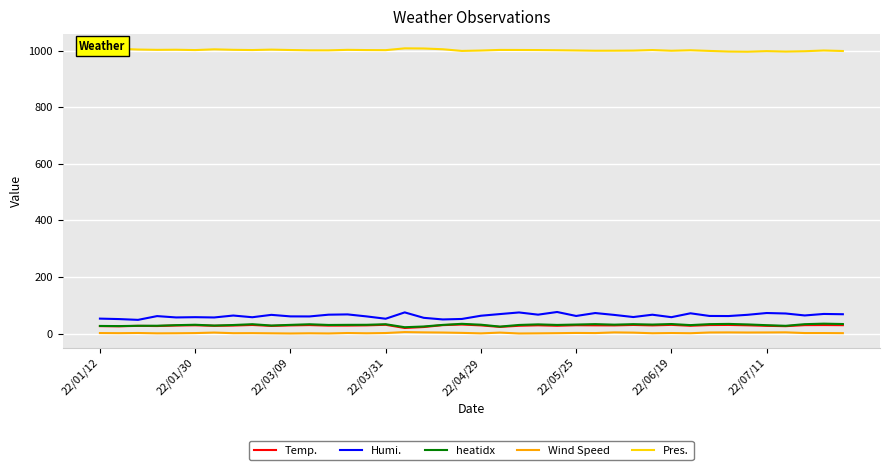

True or false: Humi. and Wind Speed intersect in this chart.

False